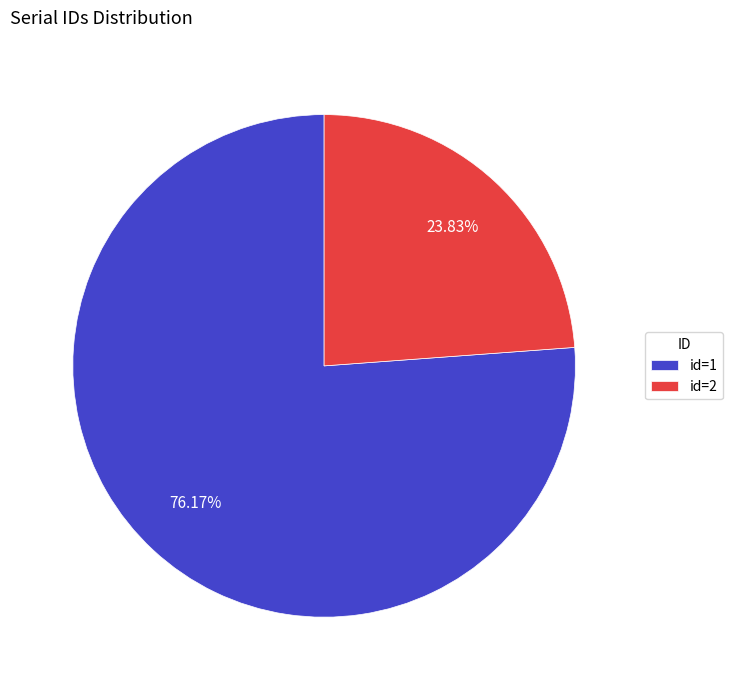

Which slice is the largest?

id=1